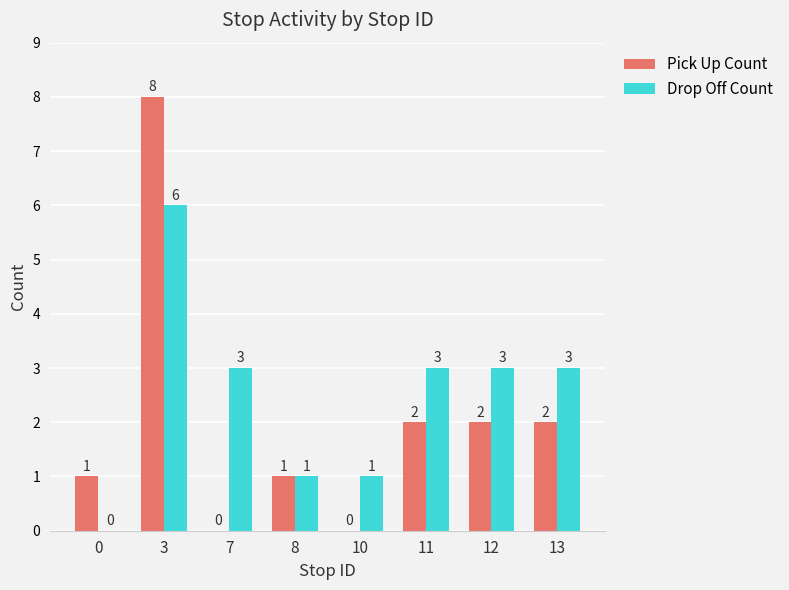

Reading left to right, transcribe all the data shown in this chart.

Pick Up Count: 1	8	0	1	0	2	2	2
Drop Off Count: 0	6	3	1	1	3	3	3